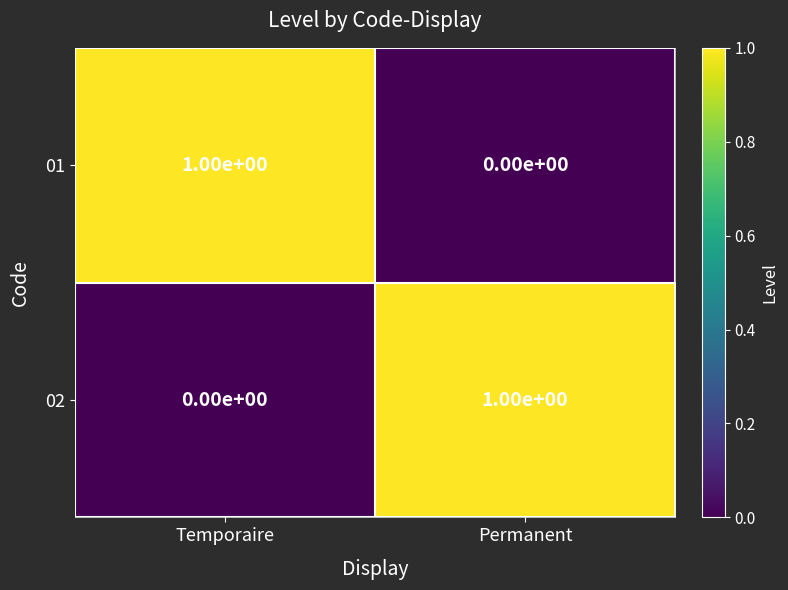

True or false: 02 has a value of -1 at Temporaire.

False